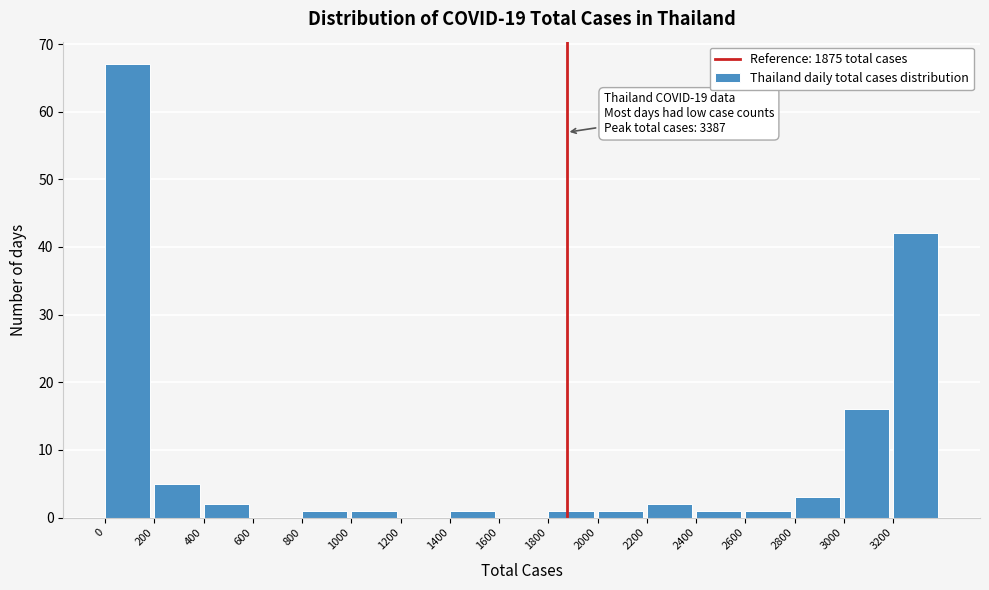

Which range on the x-axis has the tallest bar?

0 to 200